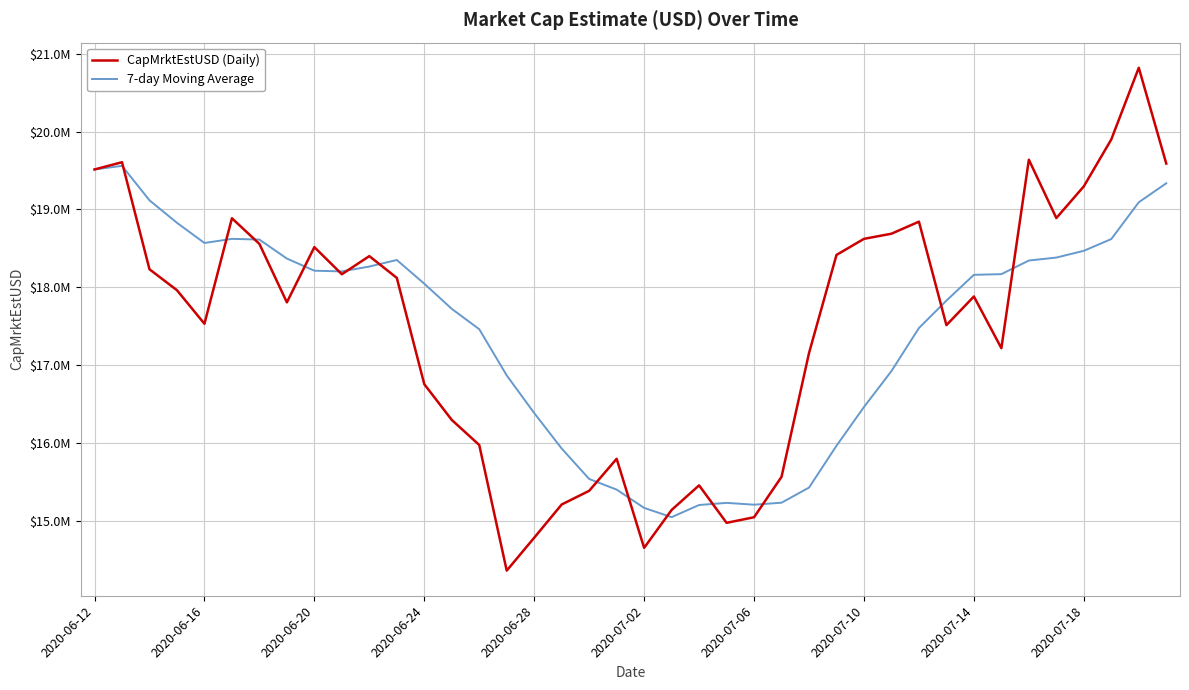

How many times do CapMrktEstUSD (Daily) and 7-day Moving Average cross each other?

14